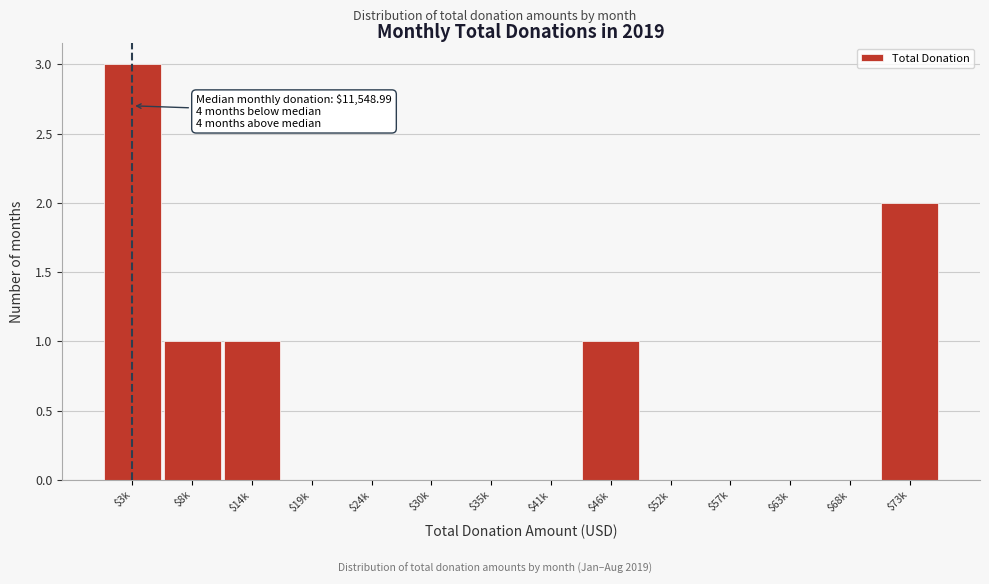

What is the sum of all values?

8